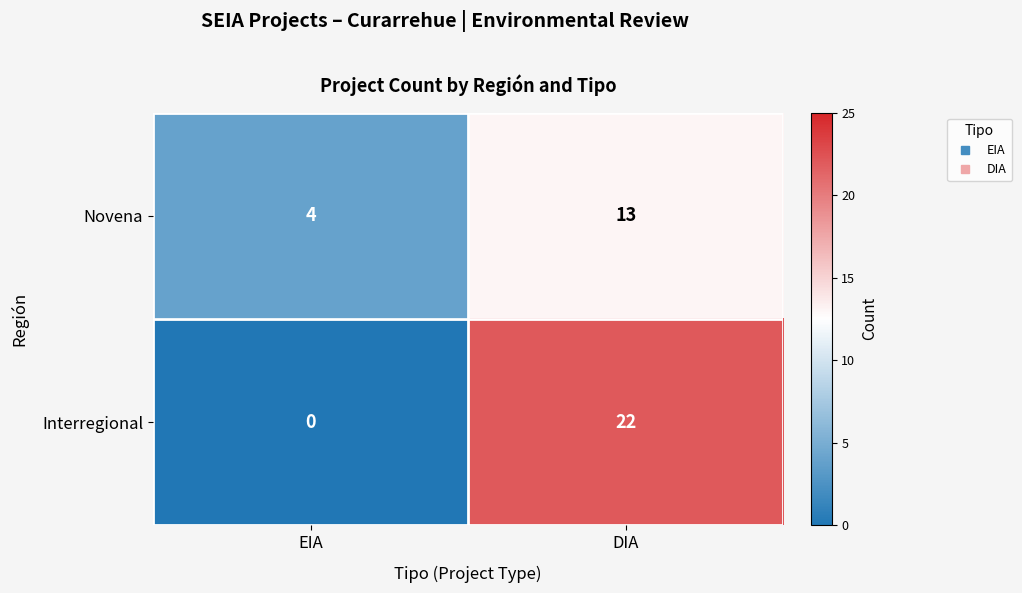

Reading left to right, list all the values displayed in this chart.

Novena: EIA=4	DIA=13
Interregional: EIA=0	DIA=22